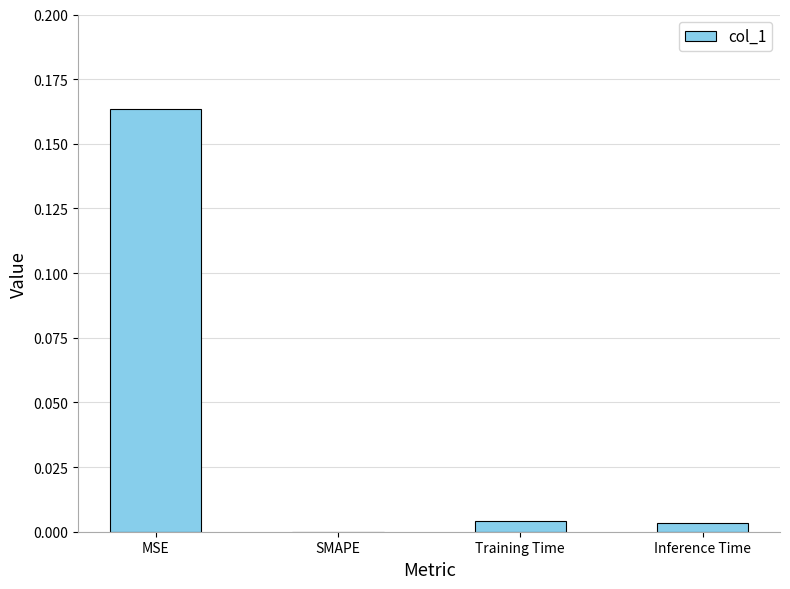

Is it true that the value at Inference Time is 0.0?

True